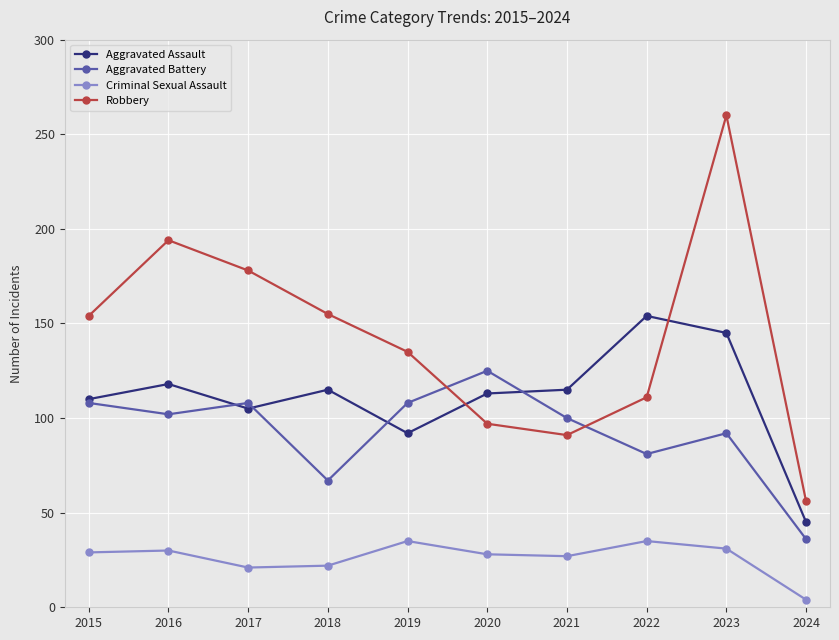

List the series in order of their peak value, highest first.

Robbery, Aggravated Assault, Aggravated Battery, Criminal Sexual Assault